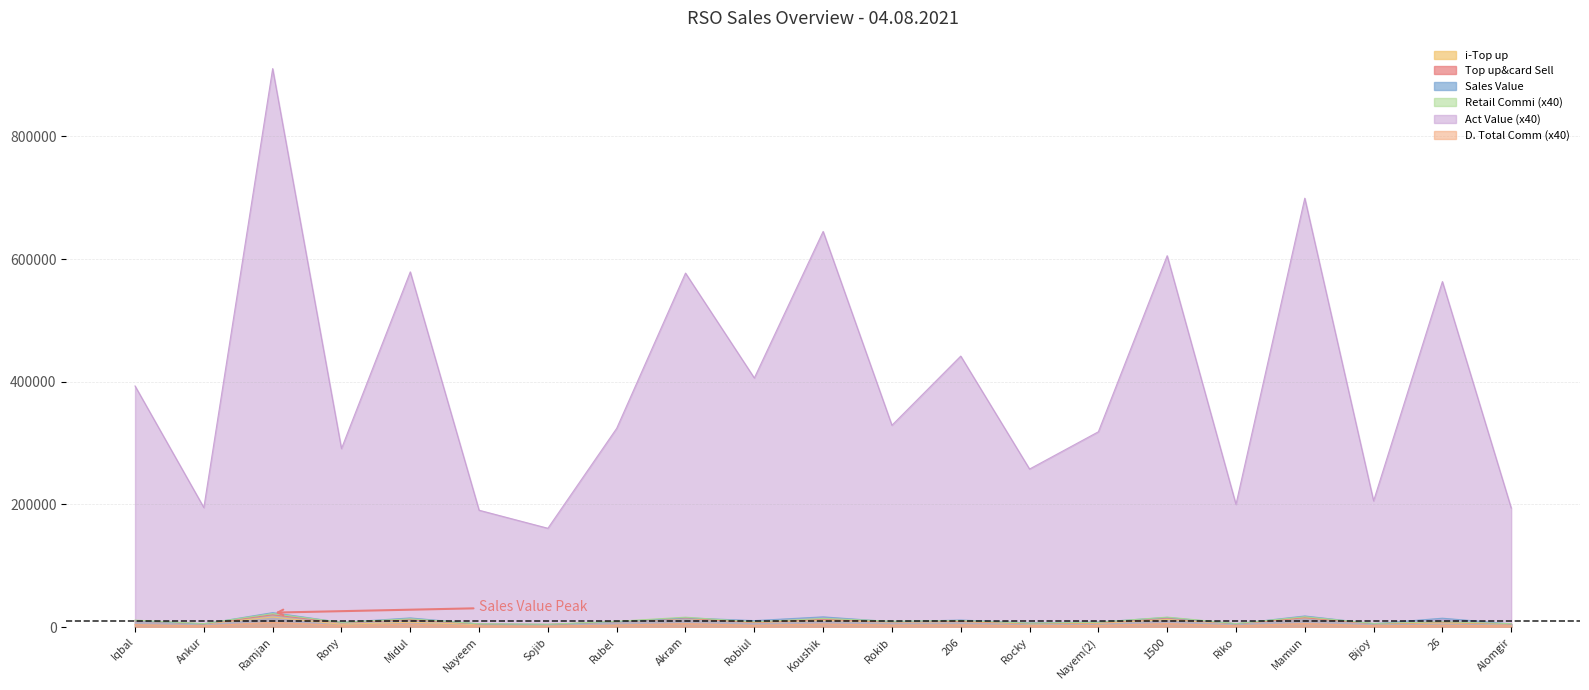

Where is i-Top up nearest to the value 10143?

Iqbal